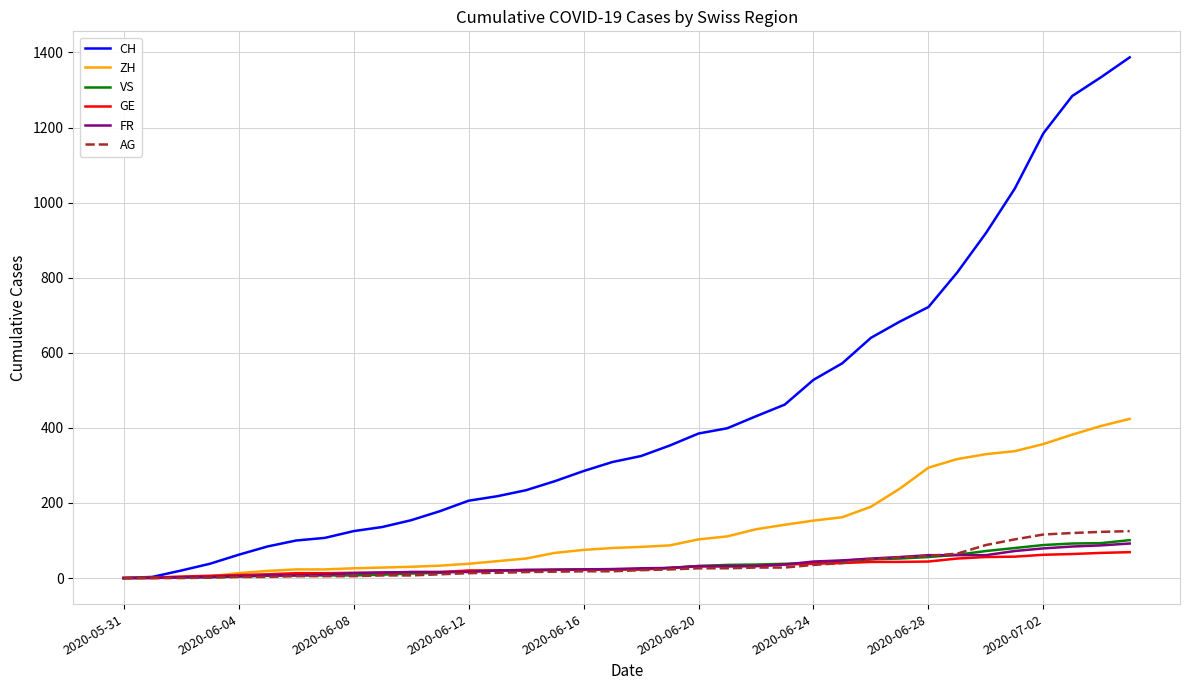

Which series has the largest total across all categories?

CH